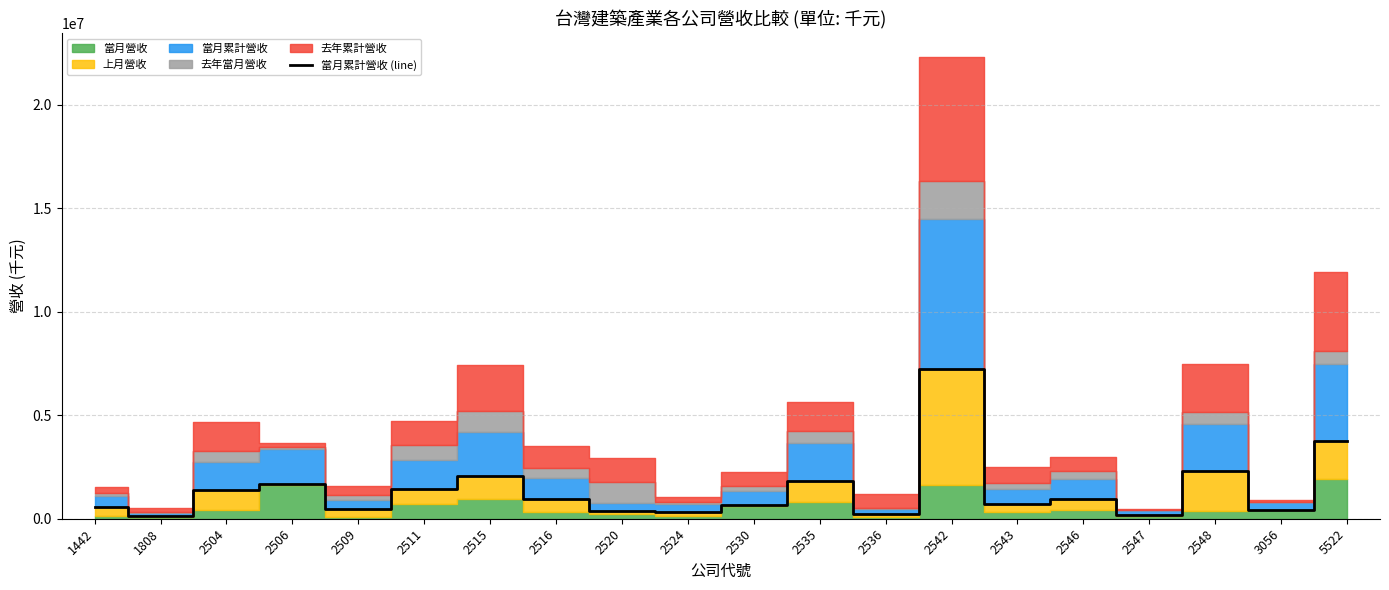

What is the difference between the maximum and minimum values?

7085209